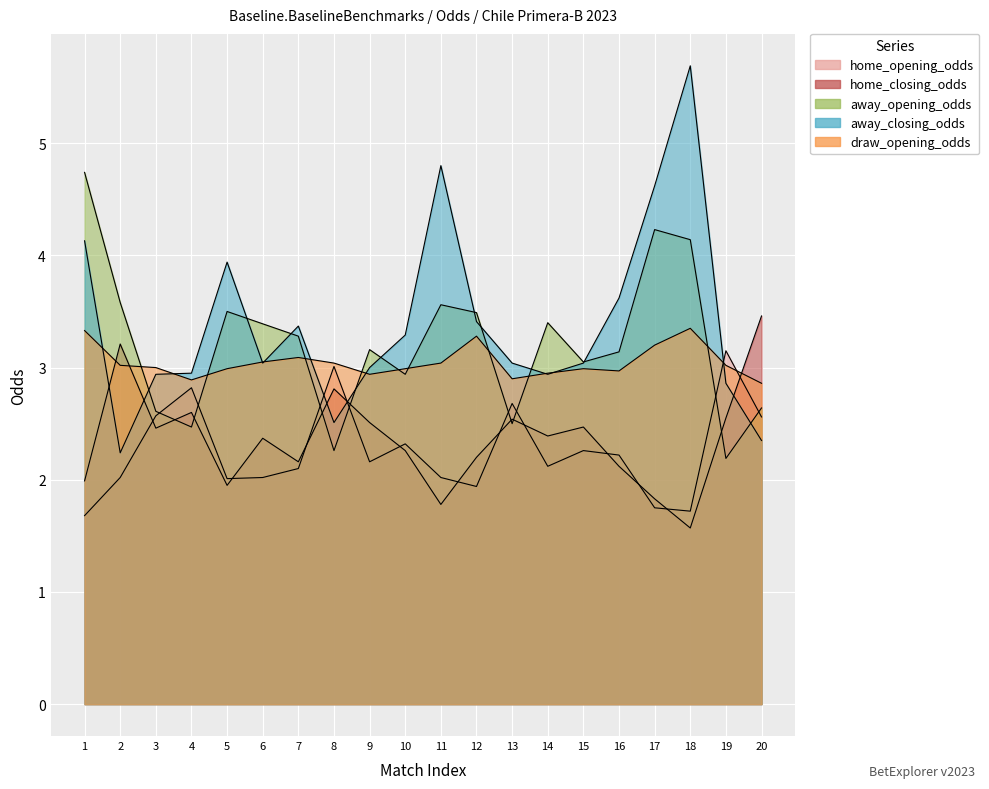

At 20, list the series in order from largest to smallest.

home_closing_odds, draw_opening_odds, away_opening_odds, home_opening_odds, away_closing_odds